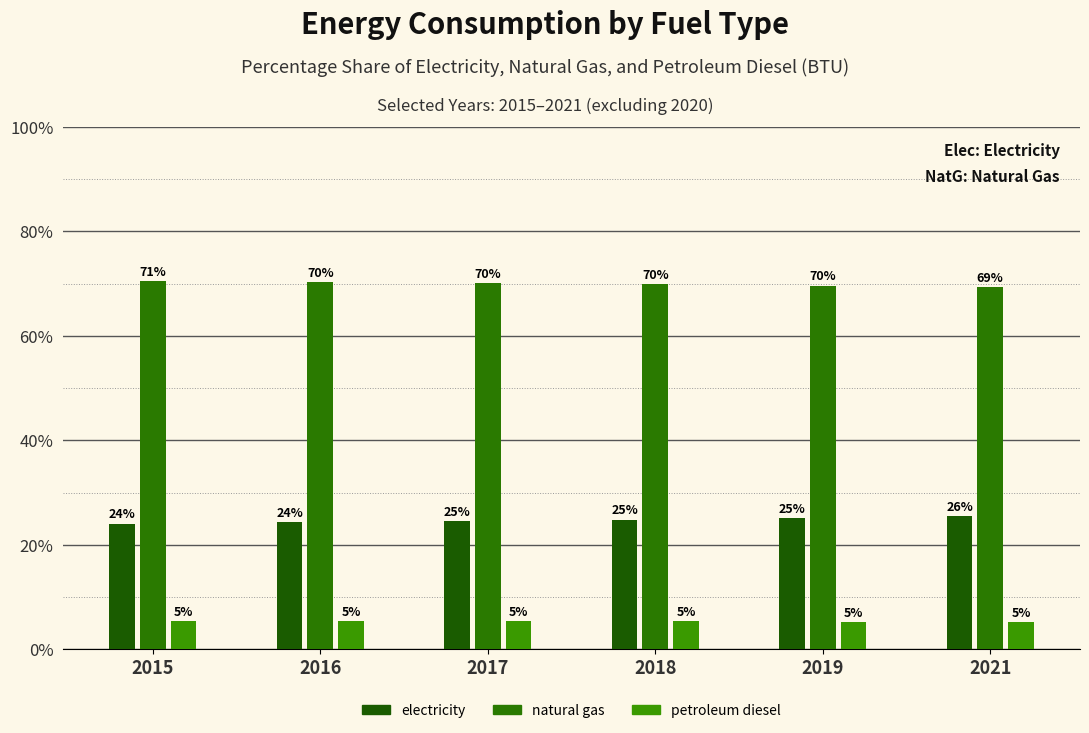

True or false: natural gas (BTU) has a value of 69.6 at 2019.

True